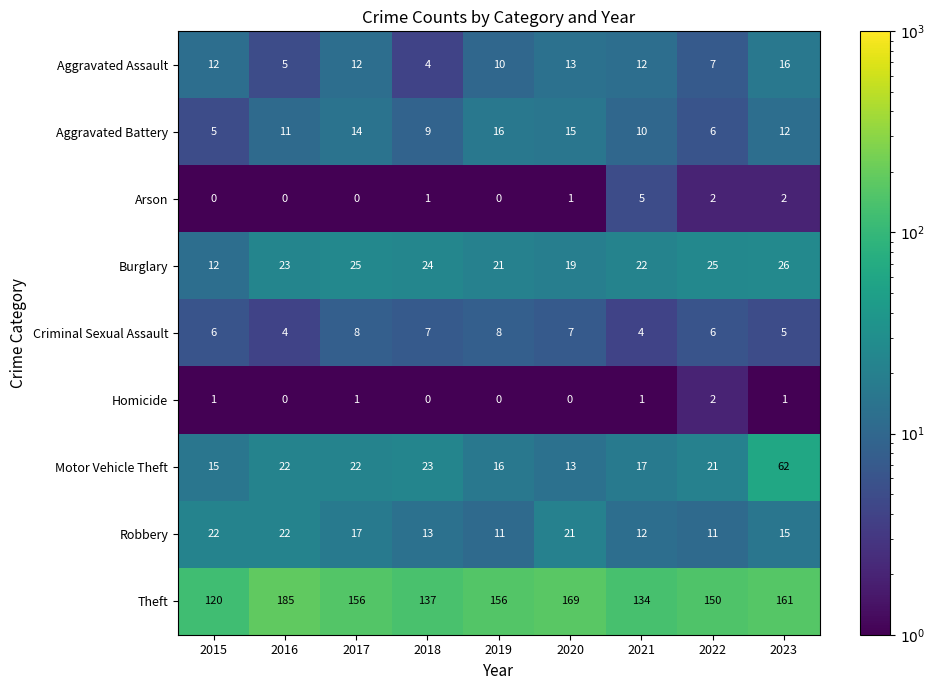

At how many categories does at least one series exceed 133?

8